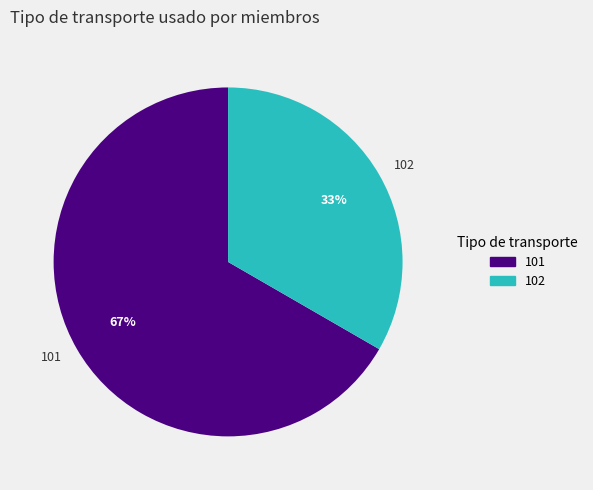

To the nearest percent, what portion does 101 represent?

67%